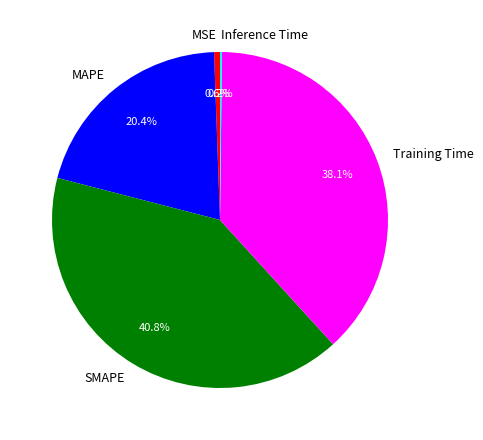

Is it true that SMAPE is 27% of the pie?

False